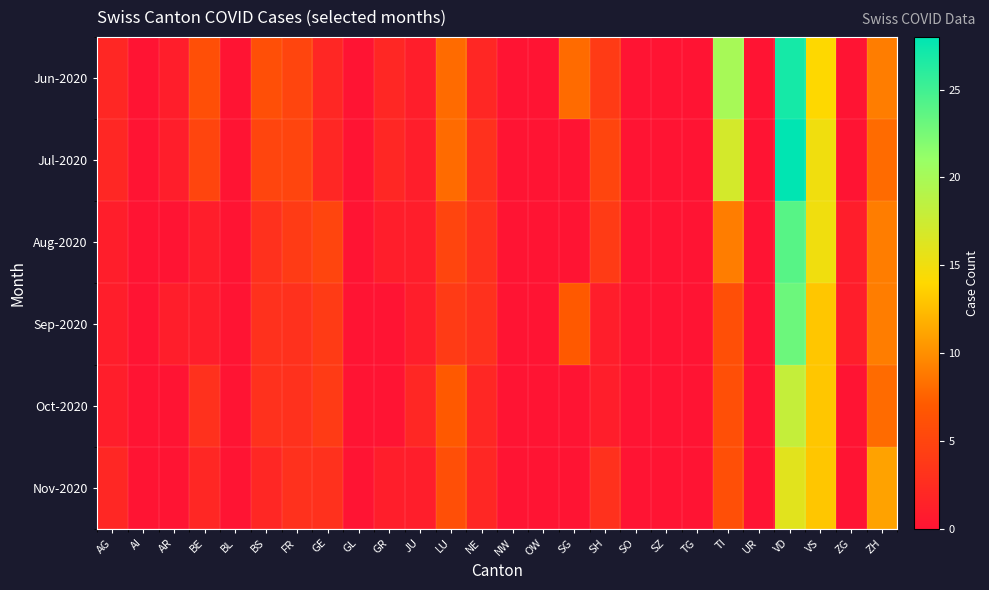

What is the total value across all series at VD?

136